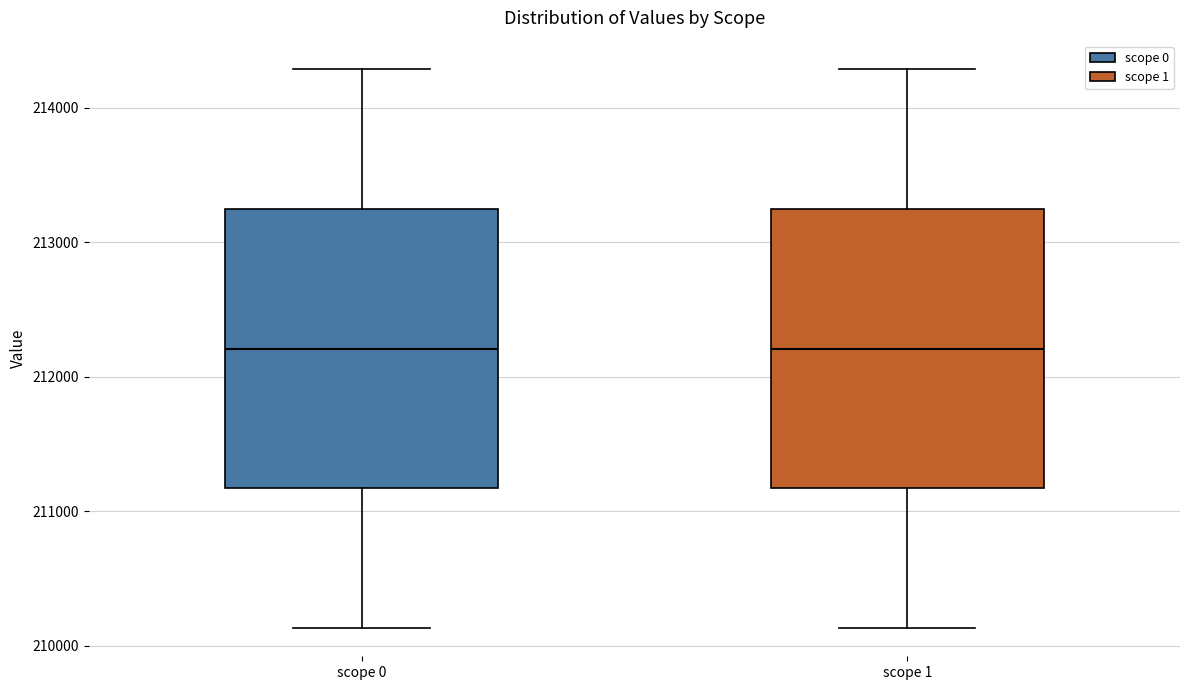

Reading left to right, transcribe this box plot: for each box, give where its median line is, the range the box spans, and where its two whiskers end, as read against the y-axis. The values are not printed on the chart, so give them approximately, as read against the axis.

scope 0: median 212200, box 211200 to 213300, whiskers 210100 to 214300
scope 1: median 212200, box 211200 to 213300, whiskers 210100 to 214300